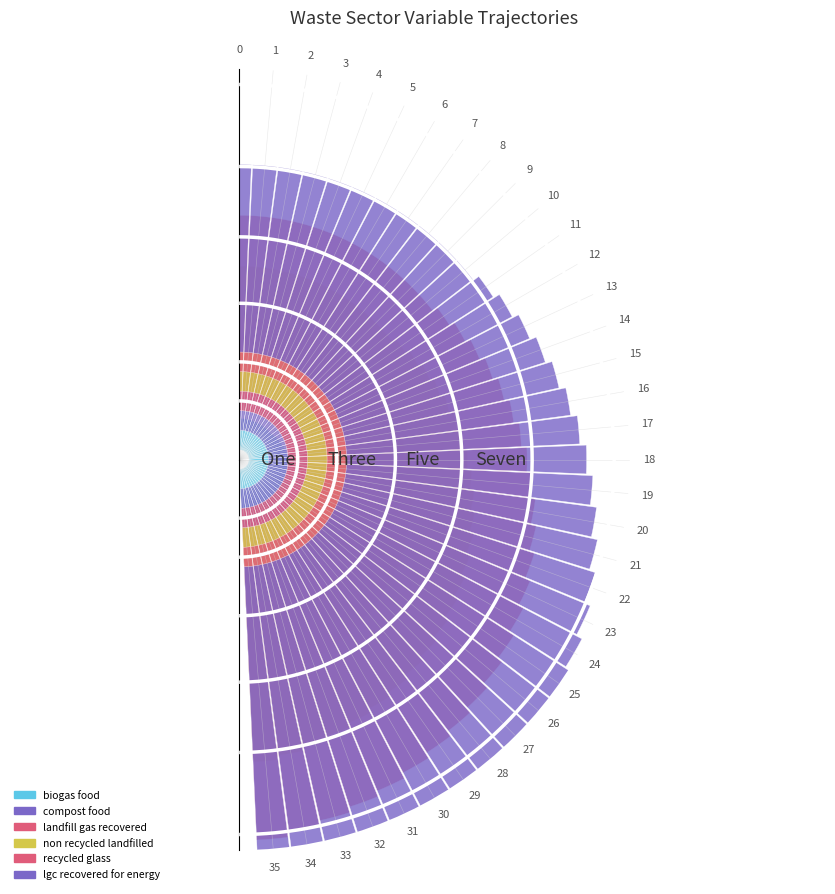

What are all the series names shown in the legend?

biogas food, compost food, landfill gas recovered, non recycled landfilled, recycled glass, lgc recovered for energy